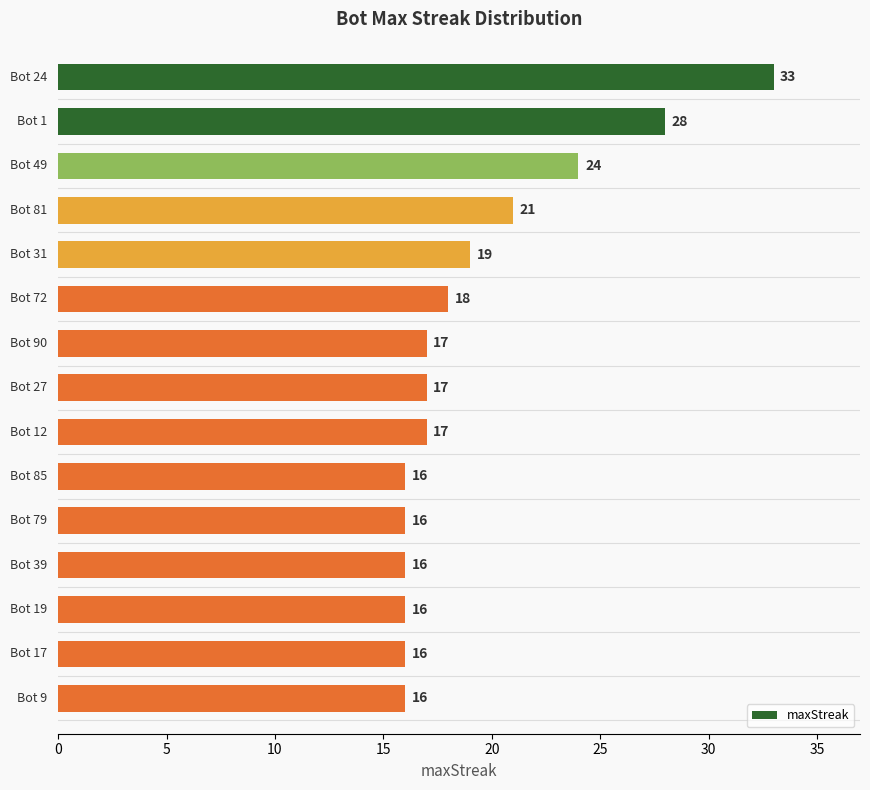

What is the sum of all values?

290